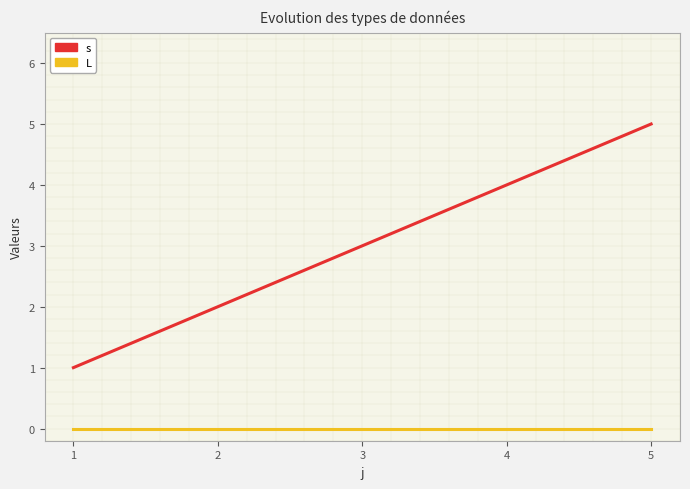

List the labels in order of s value, smallest first.

1, 2, 3, 4, 5